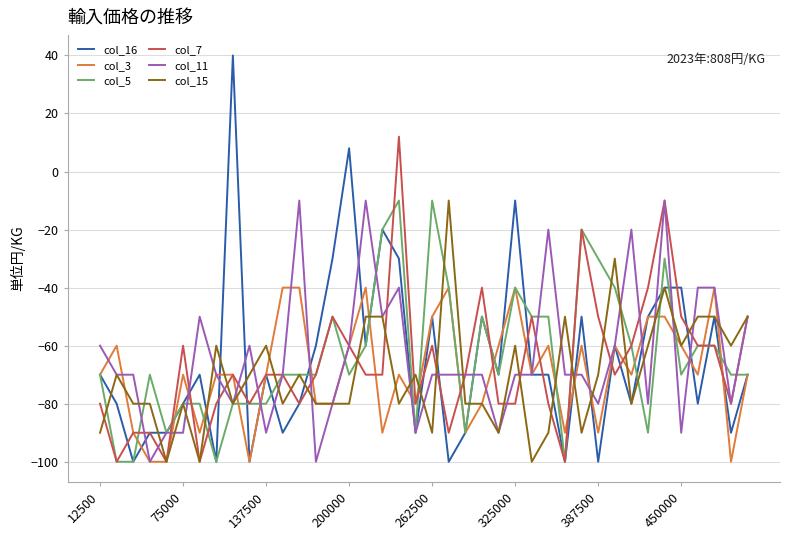

What is the maximum value for col_16?

40